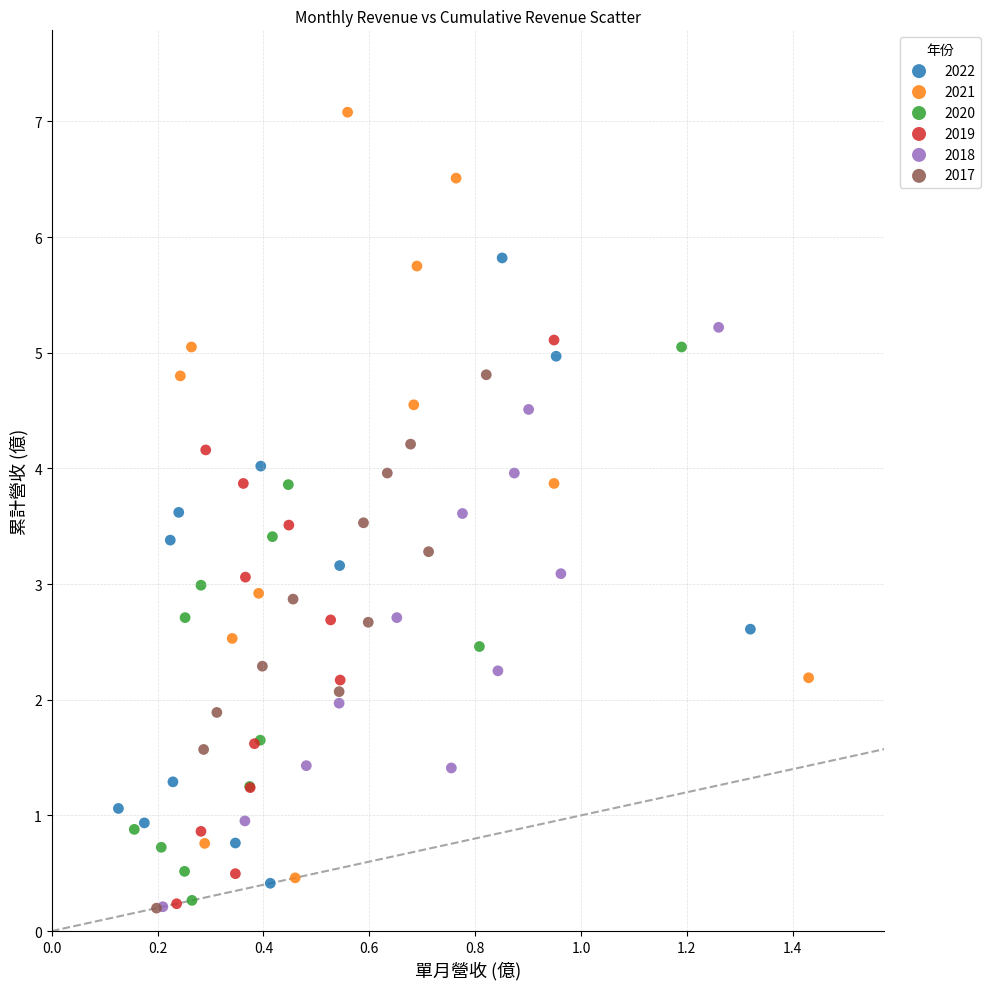

Which series has the widest spread of Y values?

2021